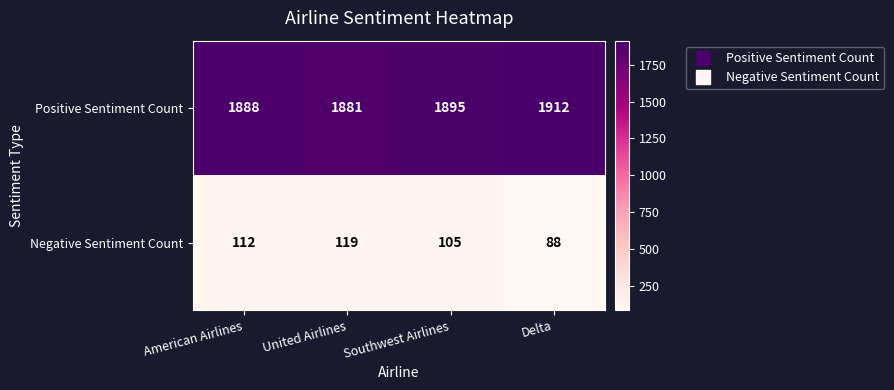

What is the difference between the highest and lowest values at Southwest Airlines?

1790